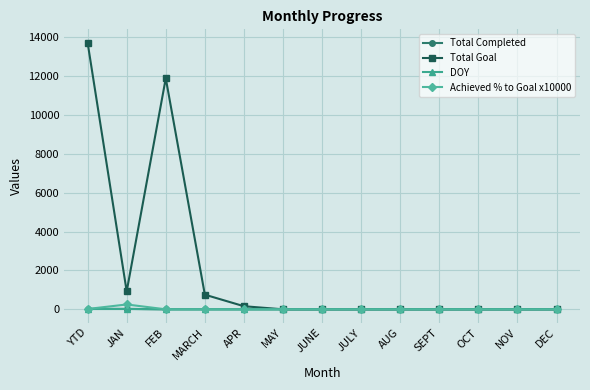

Which series has the widest spread of values?

Total Goal